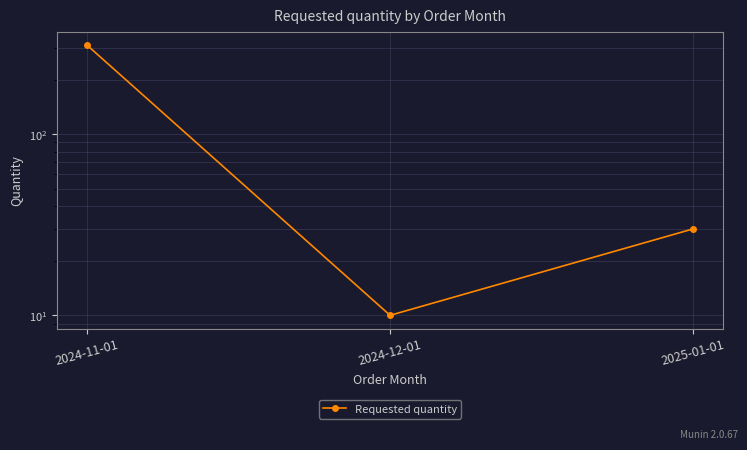

What is the value of the 1st point from the left?

310